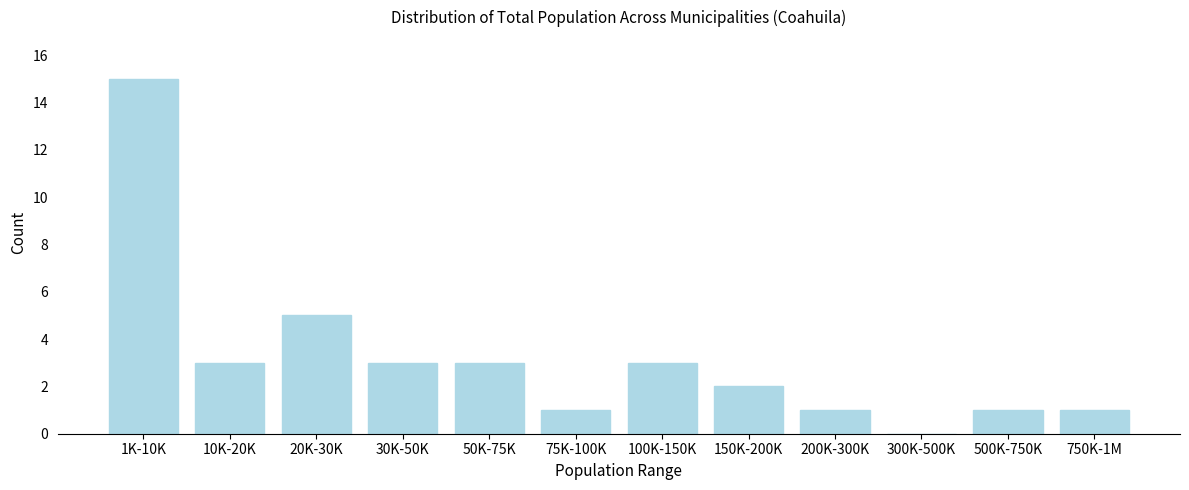

Reading left to right, transcribe all the data shown in this chart.

1K-10K=15	10K-20K=3	20K-30K=5	30K-50K=3	50K-75K=3	75K-100K=1	100K-150K=3	150K-200K=2	200K-300K=1	300K-500K=0	500K-750K=1	750K-1M=1